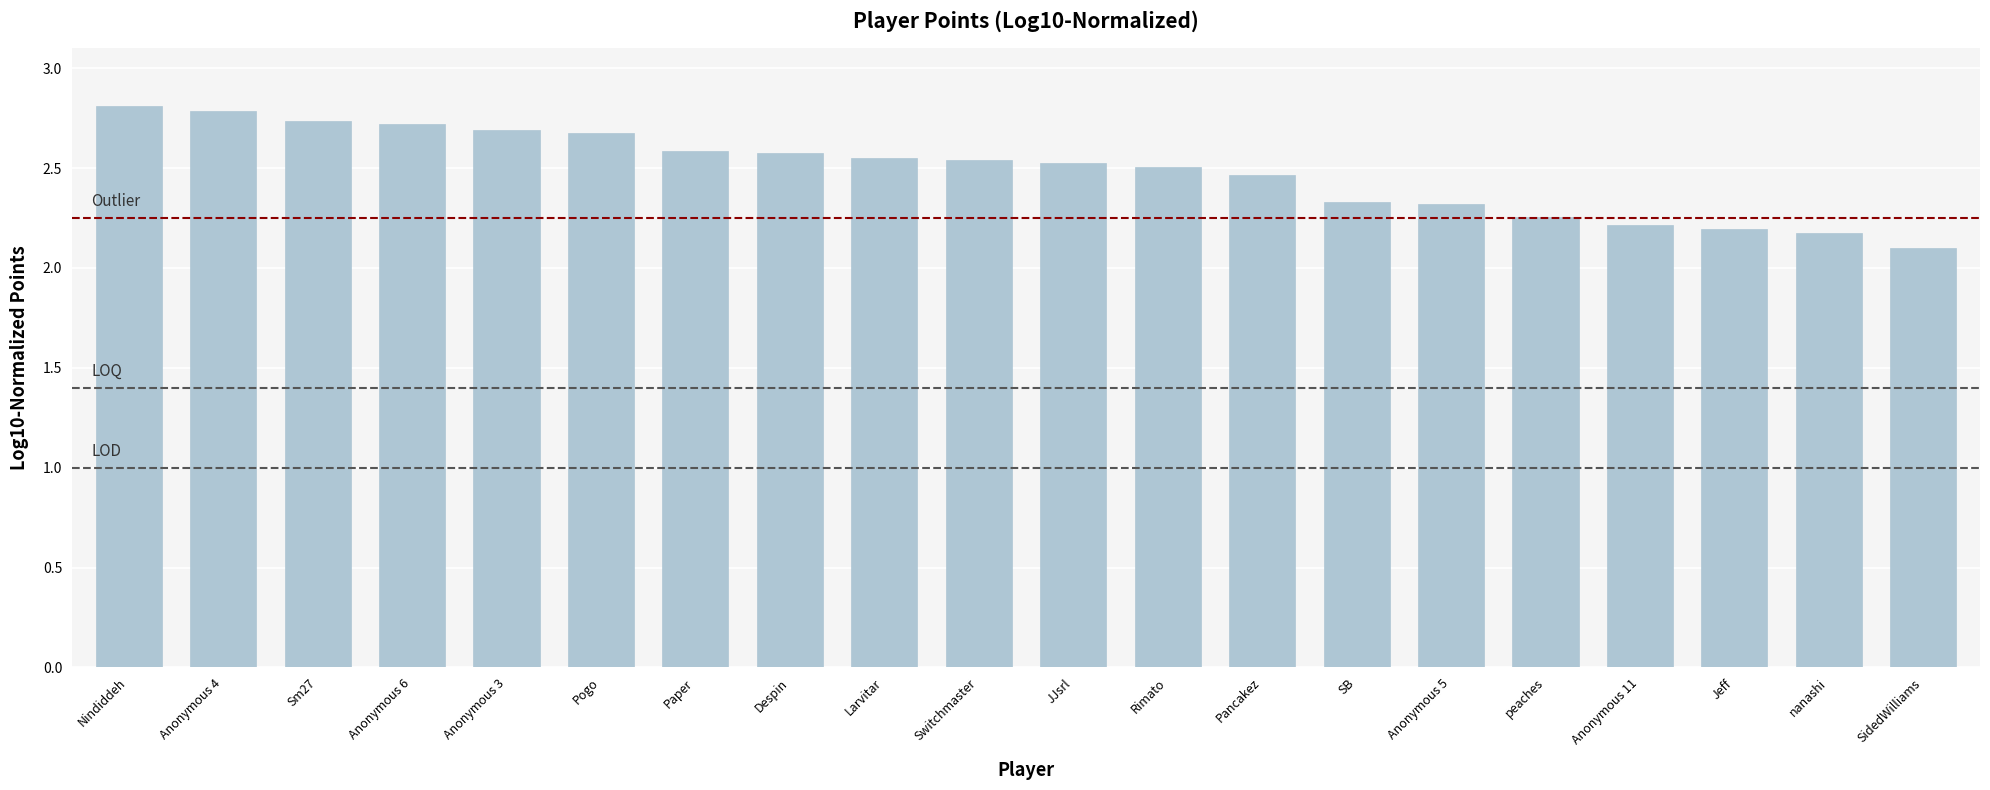

What position from the right is Larvitar?

12